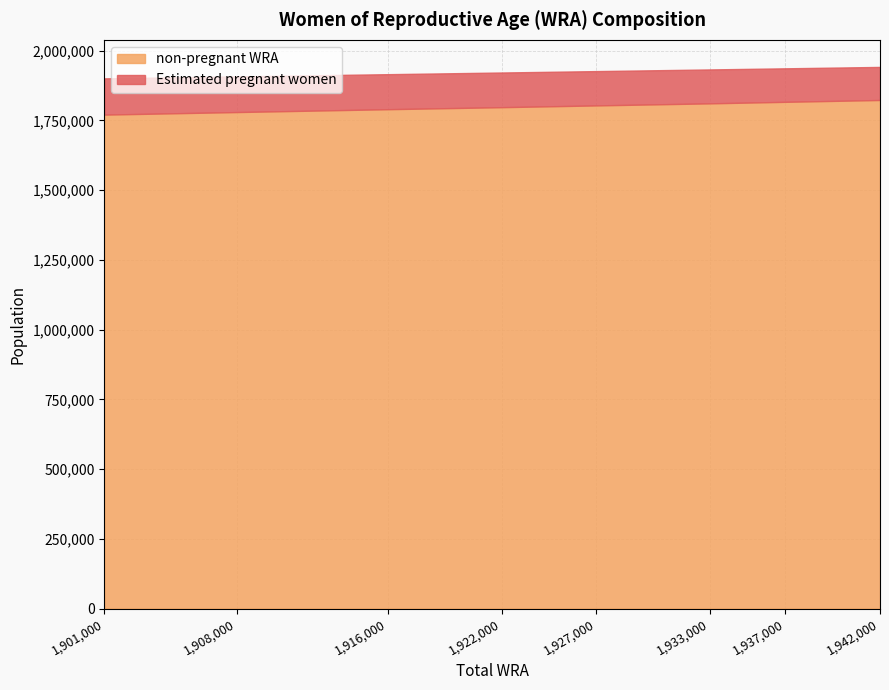

Rank the series at 1901000 from highest to lowest value.

non-pregnant WRA, Estimated pregnant women